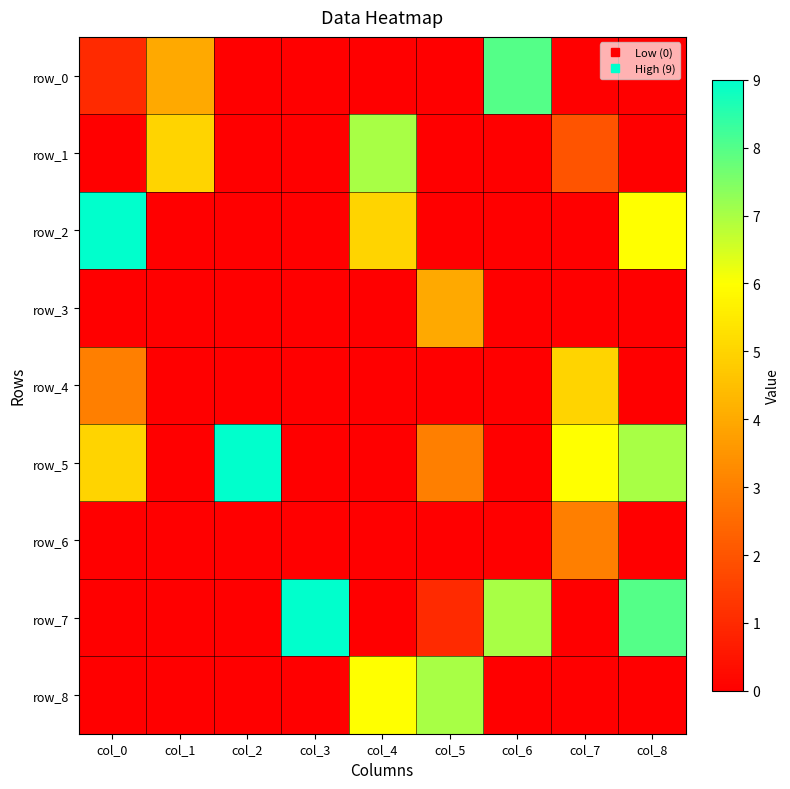

Reading left to right, list all the values displayed in this chart.

row_0: 1	4	0	0	0	0	8	0	0
row_1: 0	5	0	0	7	0	0	2	0
row_2: 9	0	0	0	5	0	0	0	6
row_3: 0	0	0	0	0	4	0	0	0
row_4: 3	0	0	0	0	0	0	5	0
row_5: 5	0	9	0	0	3	0	6	7
row_6: 0	0	0	0	0	0	0	3	0
row_7: 0	0	0	9	0	1	7	0	8
row_8: 0	0	0	0	6	7	0	0	0